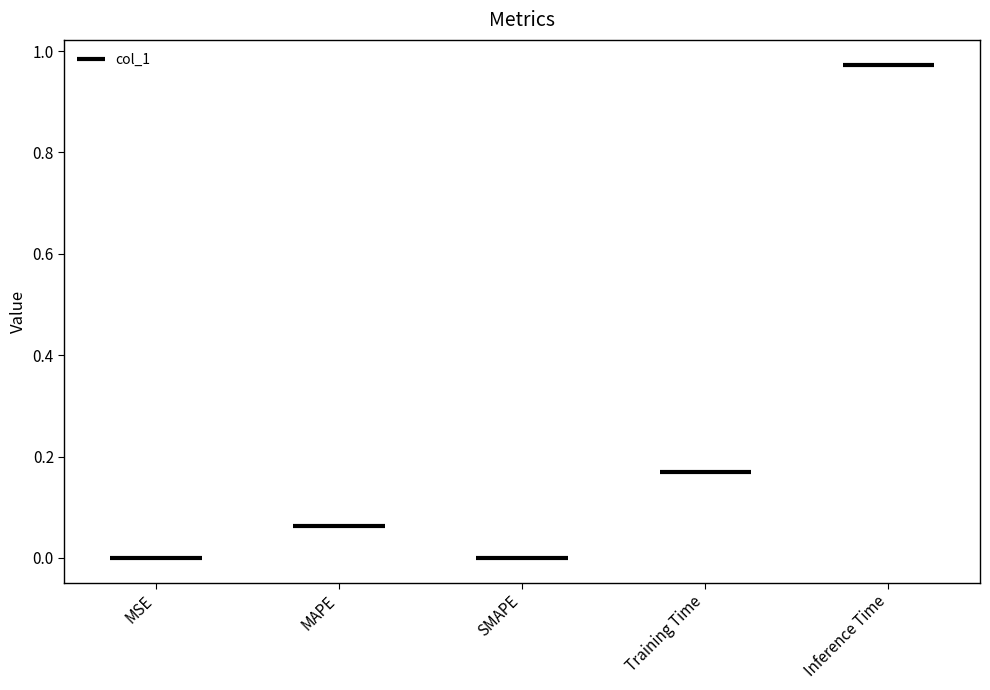

Reading right to left, extract all data points from this chart.

1.0	0.2	0.0	0.1	0.0